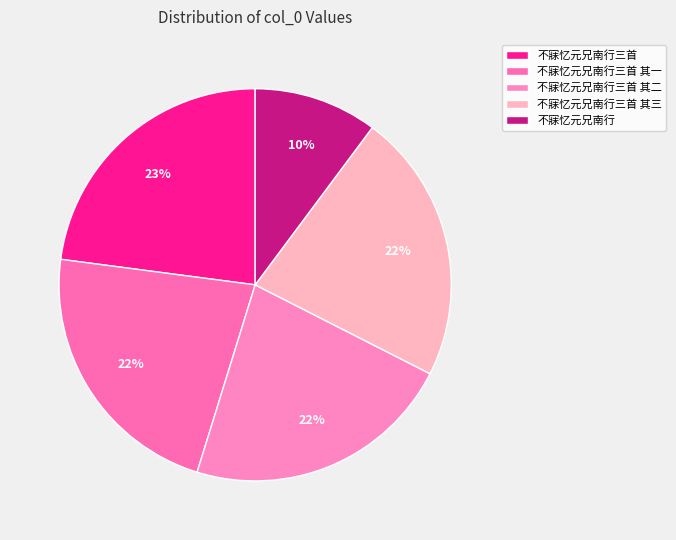

The 不寐忆元兄南行 slice represents 23% of the pie. True or false?

False